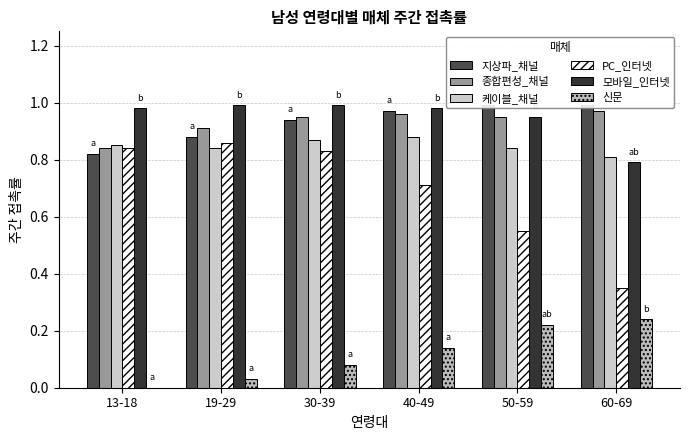

At 60-69, list the series in order from largest to smallest.

지상파_채널, 종합편성_채널, 케이블_채널, 모바일_인터넷, PC_인터넷, 신문